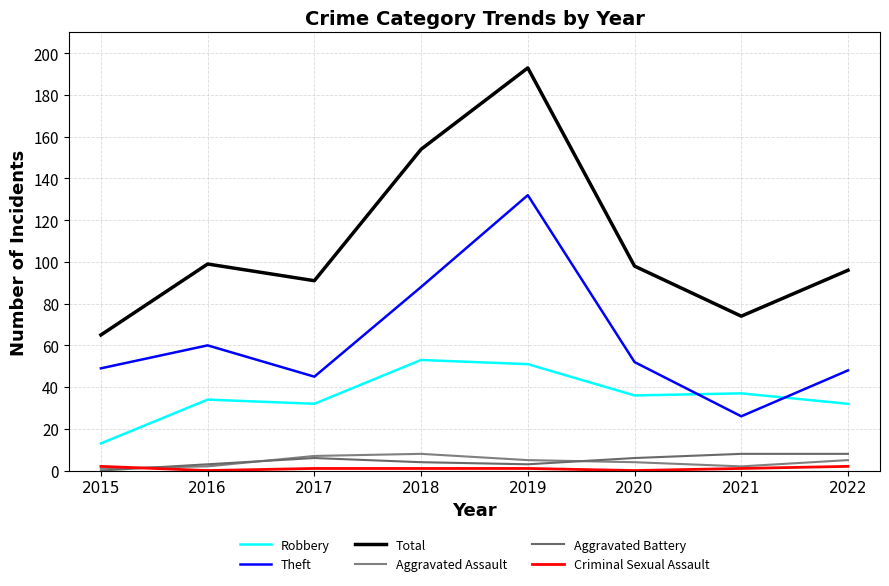

What is the difference between the second highest and minimum values in the Robbery series?

38